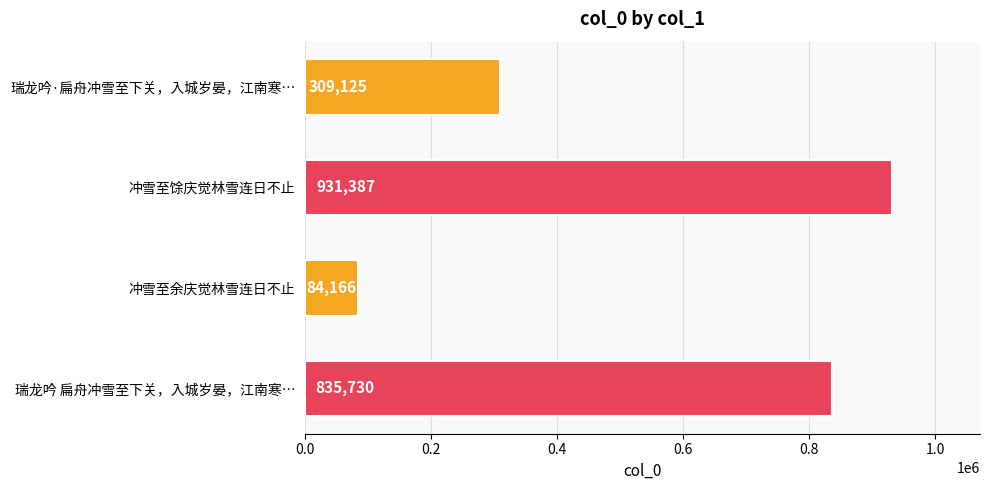

What is the label of the 3rd bar from the bottom?

冲雪至馀庆觉林雪连日不止